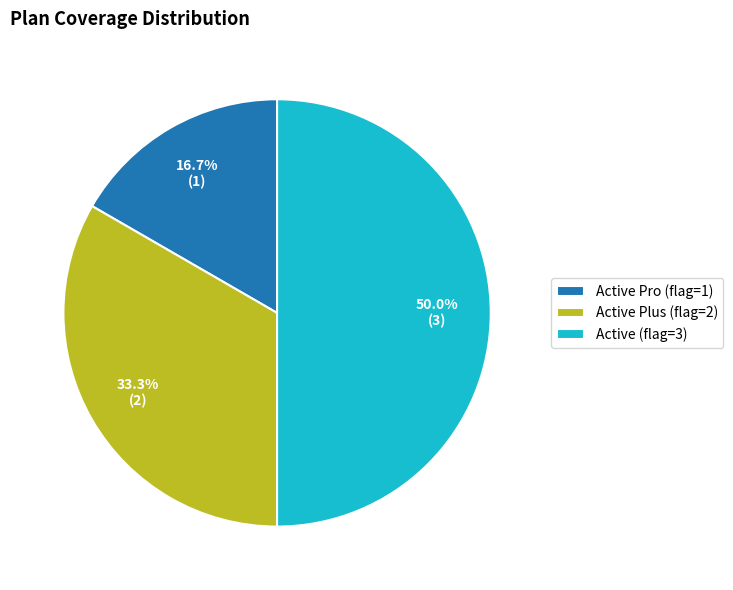

What is the largest slice in the pie chart?

Active (flag=3)